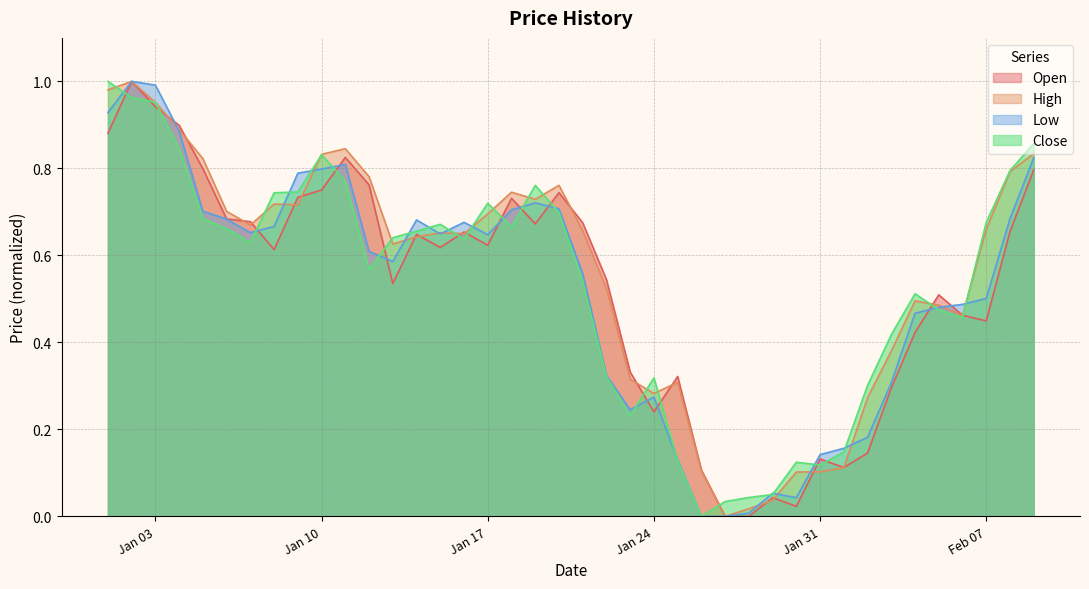

Is it true that Open equals 0.2 at Jan 31?

False